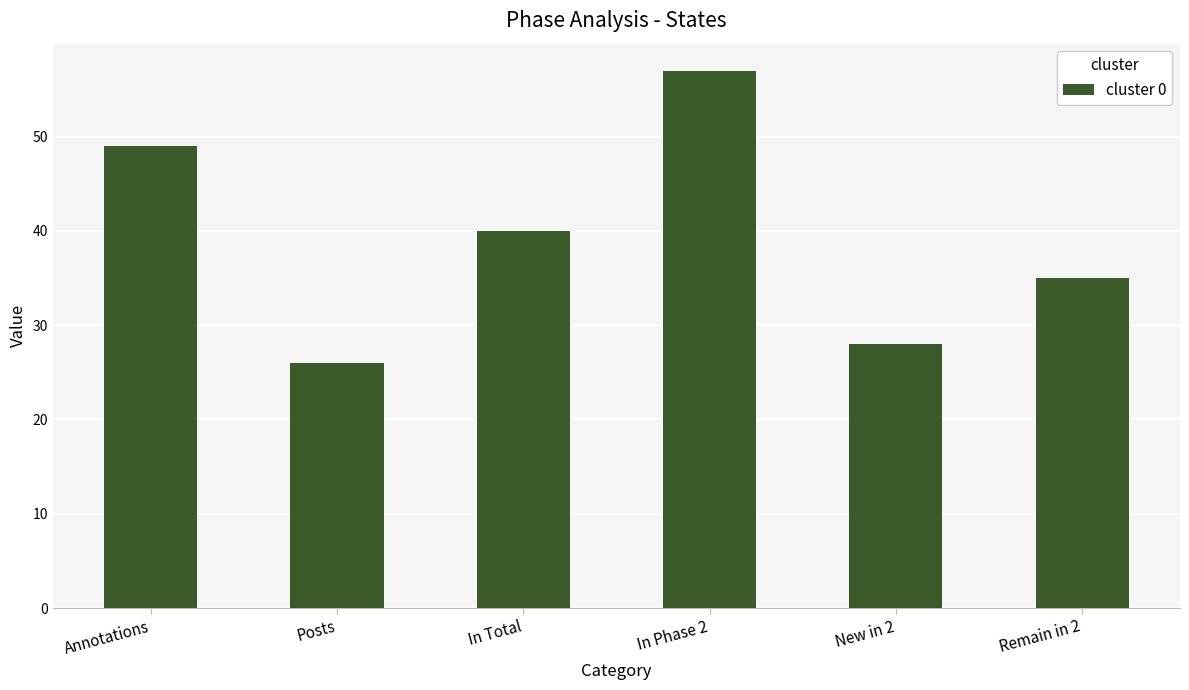

What is the smallest value displayed?

26